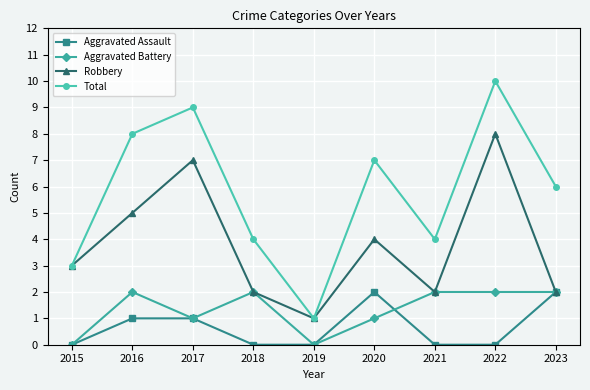

What are all the series names shown in the legend?

Aggravated Assault, Aggravated Battery, Robbery, Total